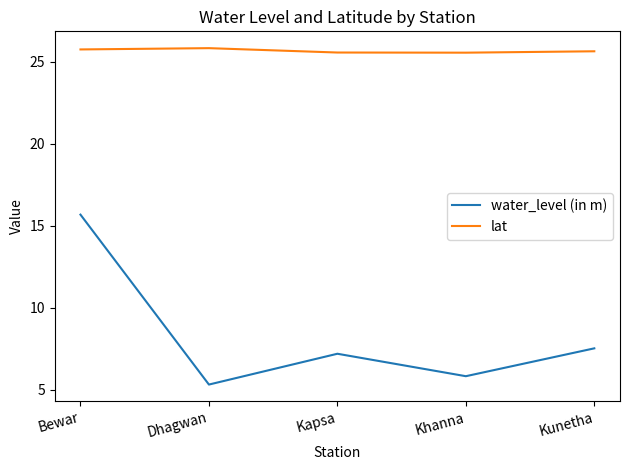

True or false: lat and water_level (in m) intersect in this chart.

False